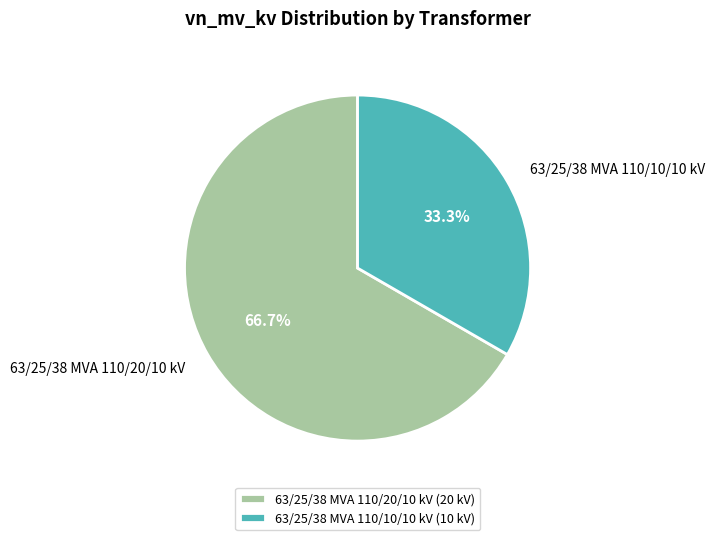

What is the ratio of the value at 63/25/38 MVA 110/20/10 kV to the value at 63/25/38 MVA 110/10/10 kV?

2.0